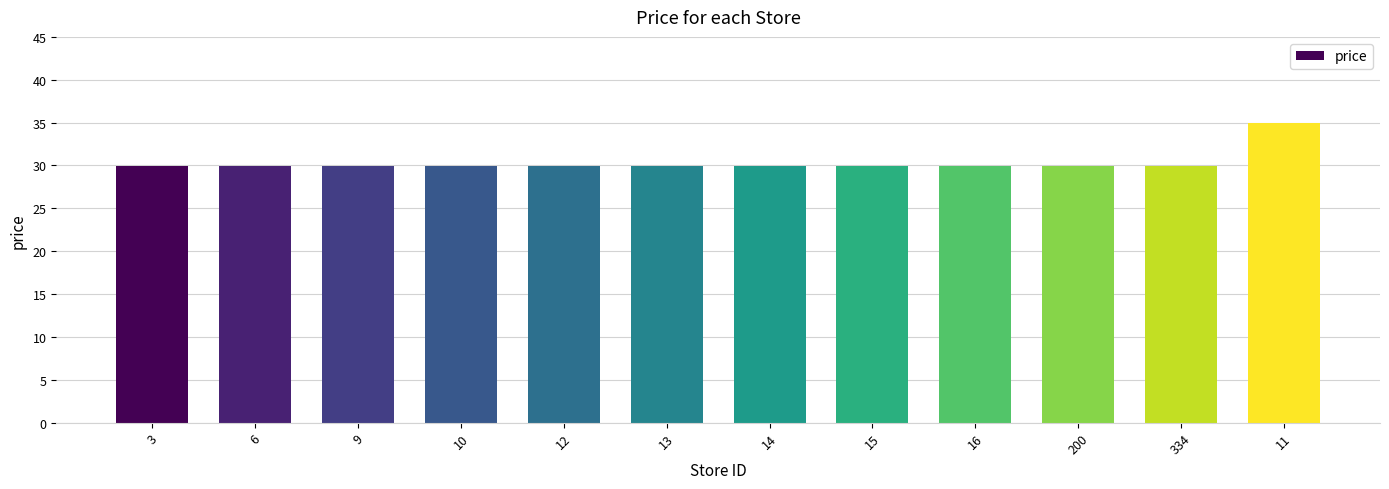

The value at 6 is 29.9. True or false?

True